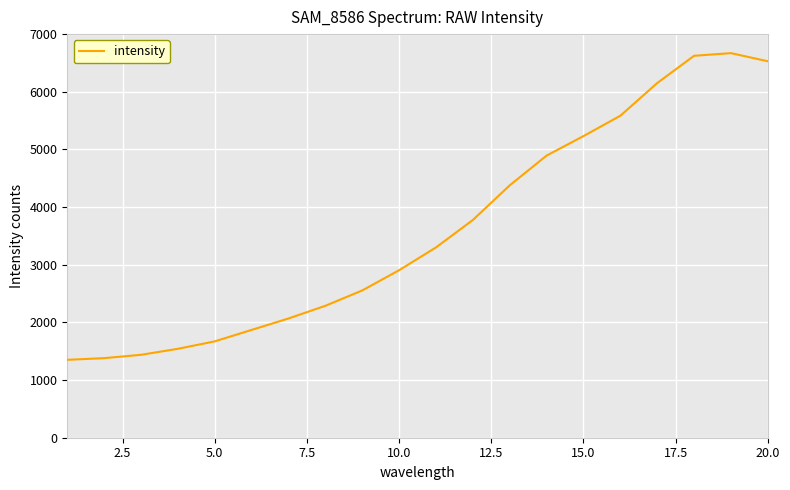

How many lines are shown in the chart?

1